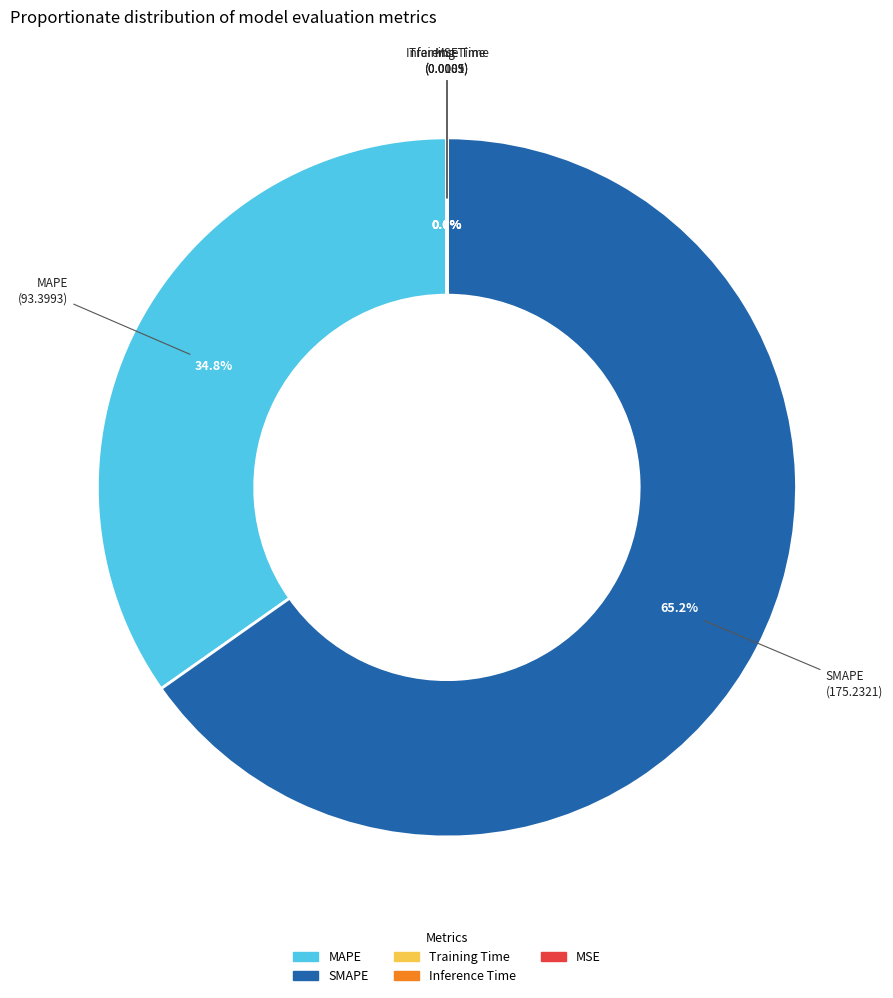

True or false: SMAPE accounts for 65% of the total.

True